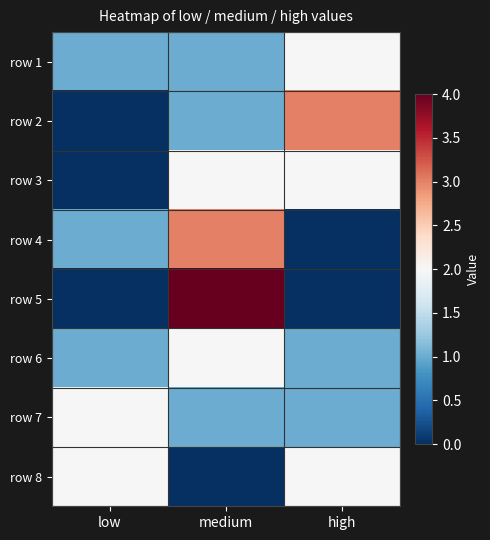

Reading left to right, extract all data points from this chart.

row 1: low=1	medium=1	high=2
row 2: low=0	medium=1	high=3
row 3: low=0	medium=2	high=2
row 4: low=1	medium=3	high=0
row 5: low=0	medium=4	high=0
row 6: low=1	medium=2	high=1
row 7: low=2	medium=1	high=1
row 8: low=2	medium=0	high=2